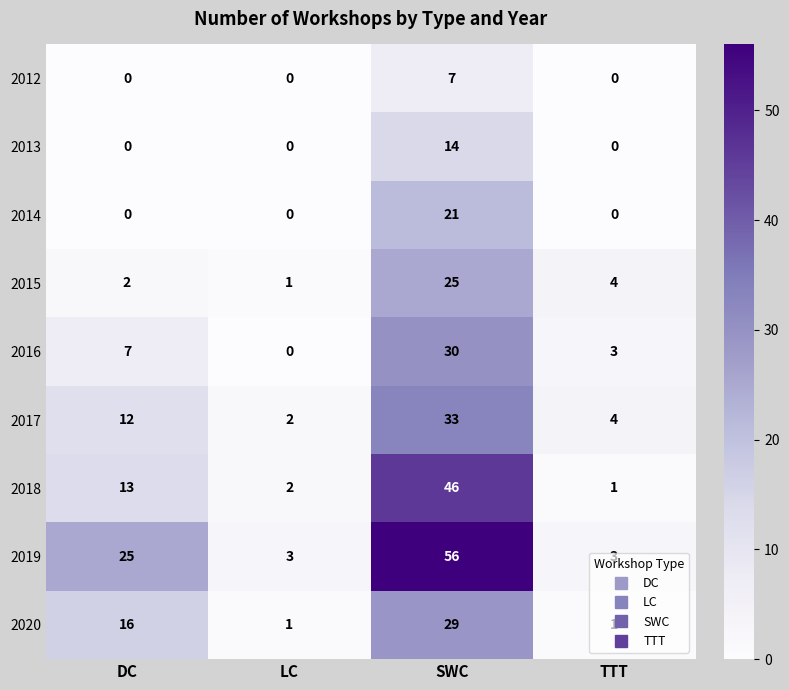

What is the difference between the maximum and second lowest values in the 2016 series?

27